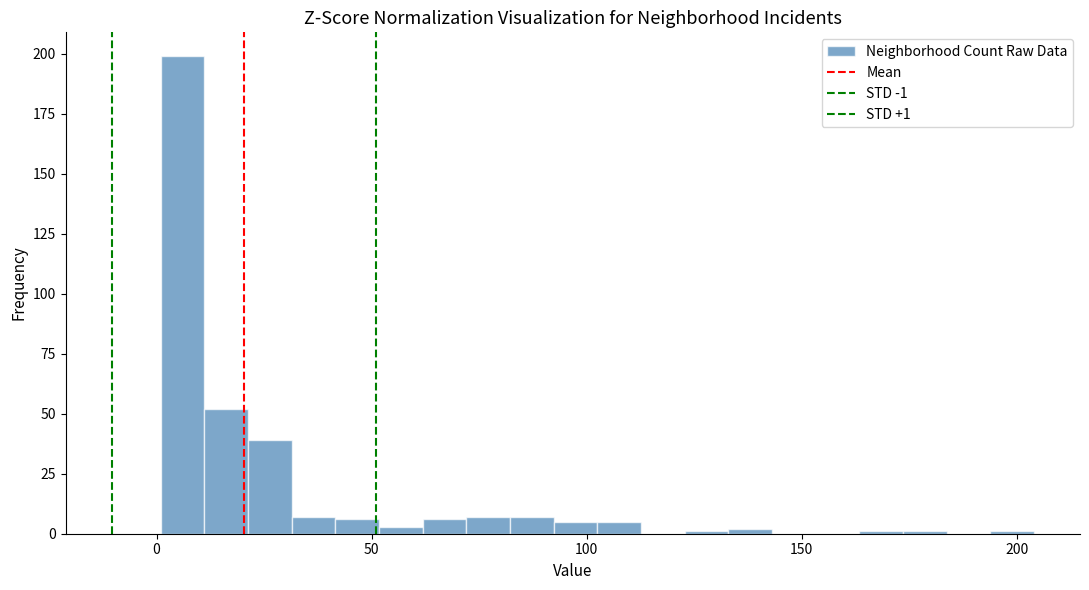

Read against the x-axis, roughly where is the centre of the tallest bar?

5